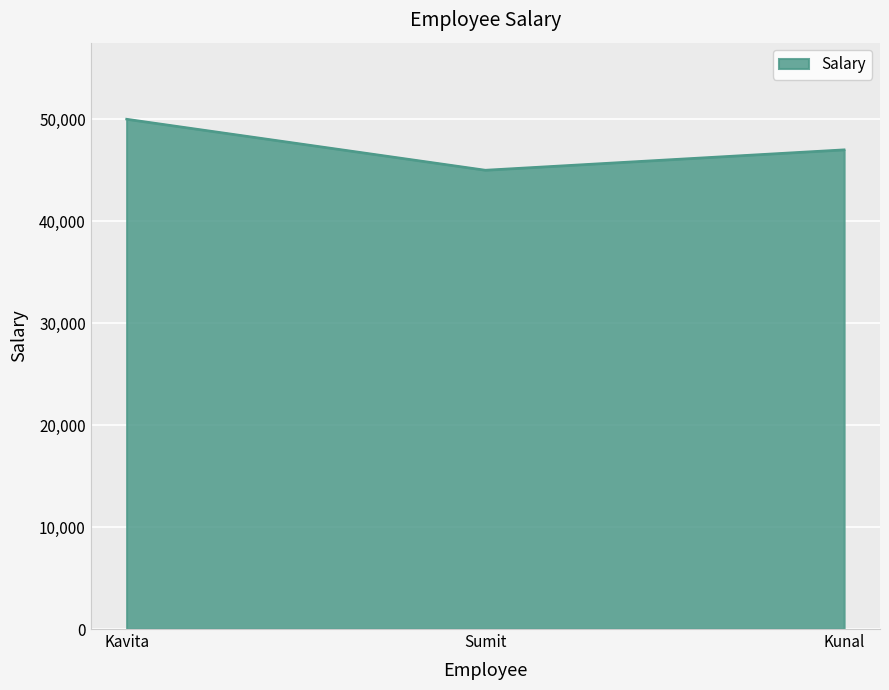

What position from the left is Sumit?

2